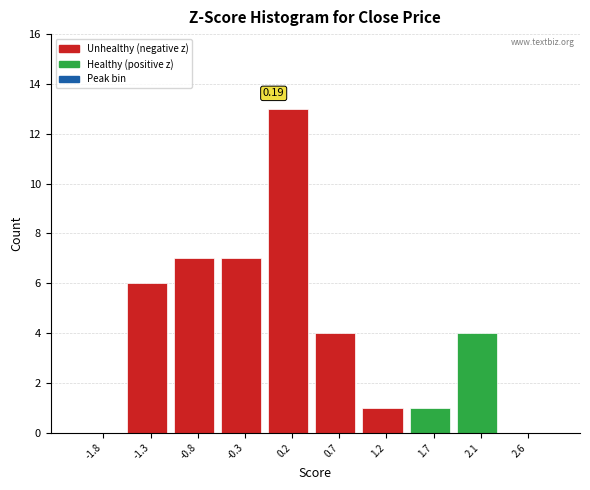

Which range on the x-axis has the tallest bar?

-0.05 to 0.45